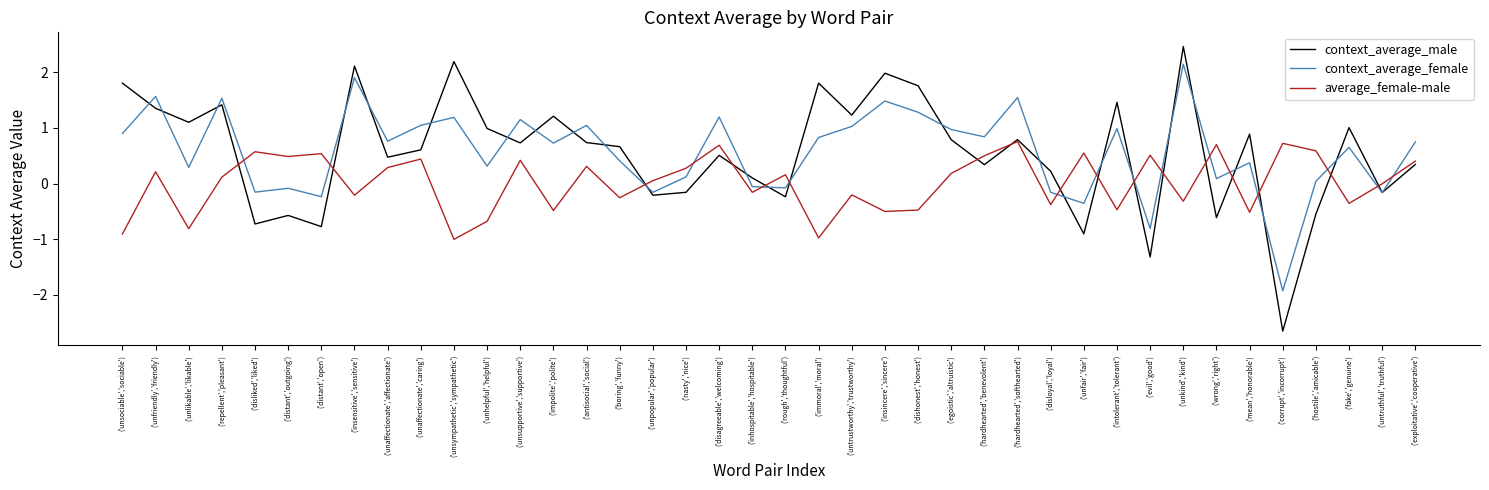

Which series has the widest spread of values?

context_average_male